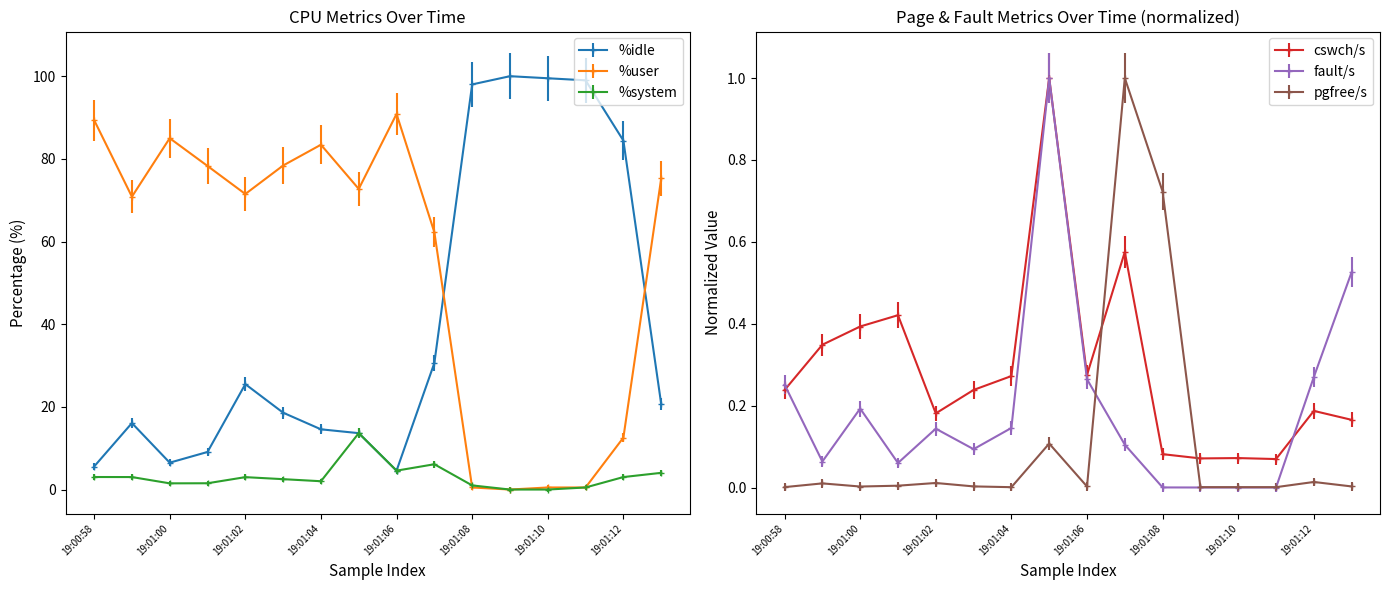

How many times do fault/s and pgfree/s cross each other?

2